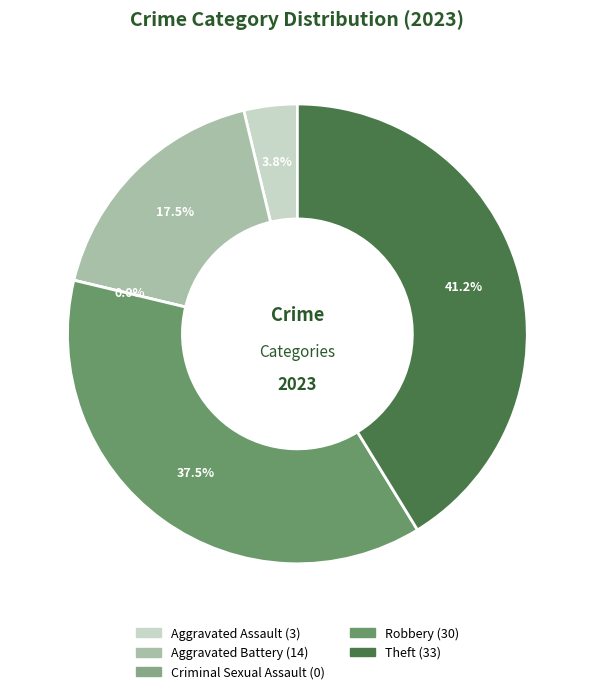

Rank the categories by value from lowest to highest.

Criminal Sexual Assault, Aggravated Assault, Aggravated Battery, Robbery, Theft